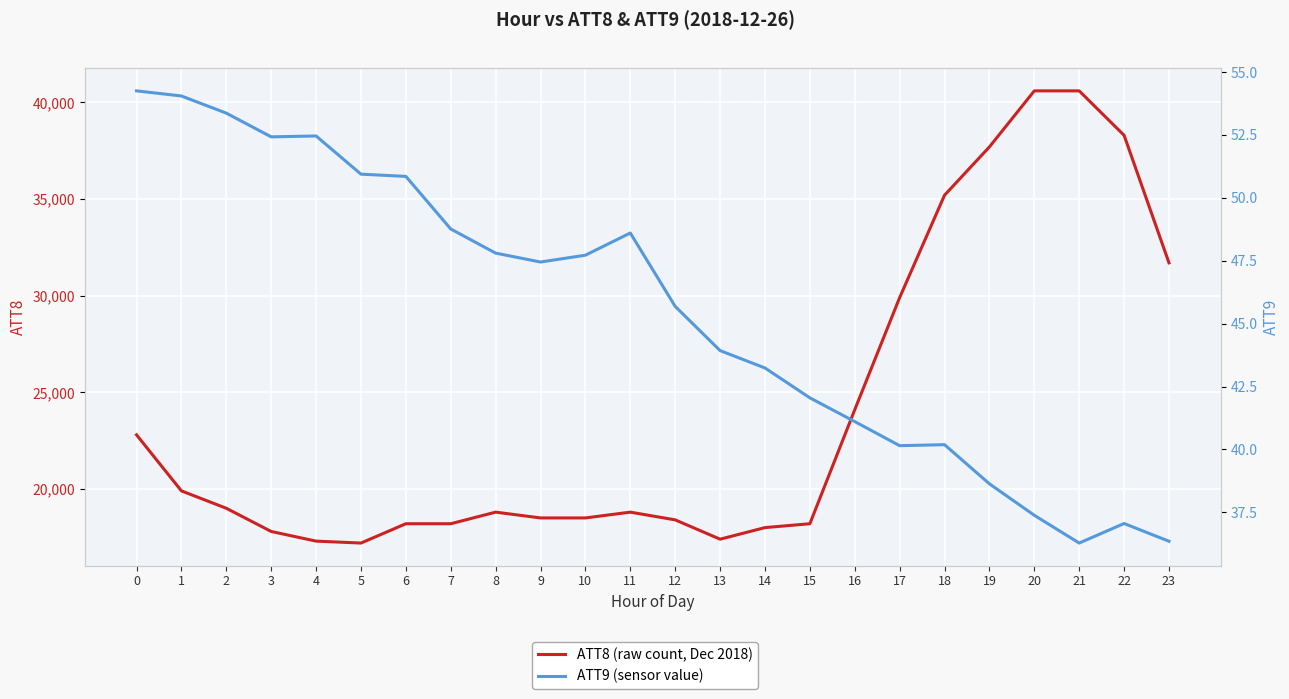

Where is the first local maximum for ATT9?

4